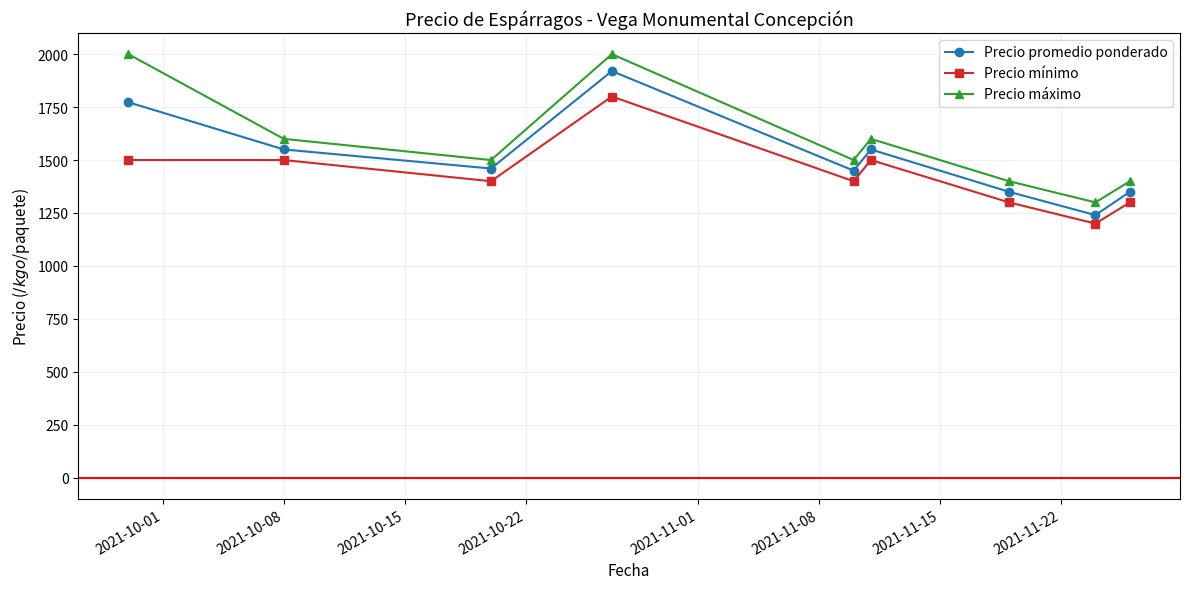

Which series has the widest spread of values?

Precio máximo